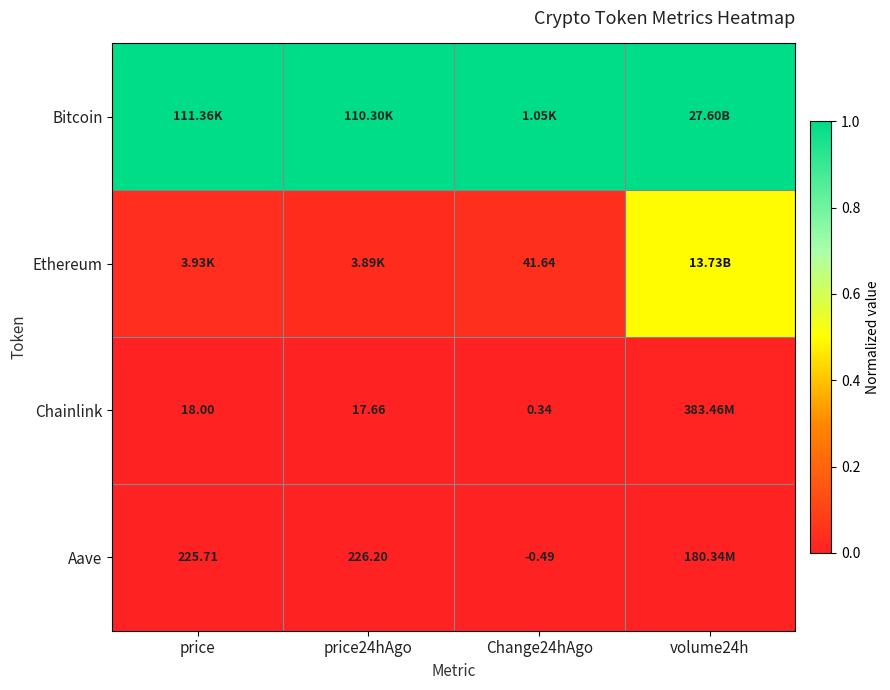

What is the sum of the Bitcoin values at volume24h and price24hAgo?

2.0